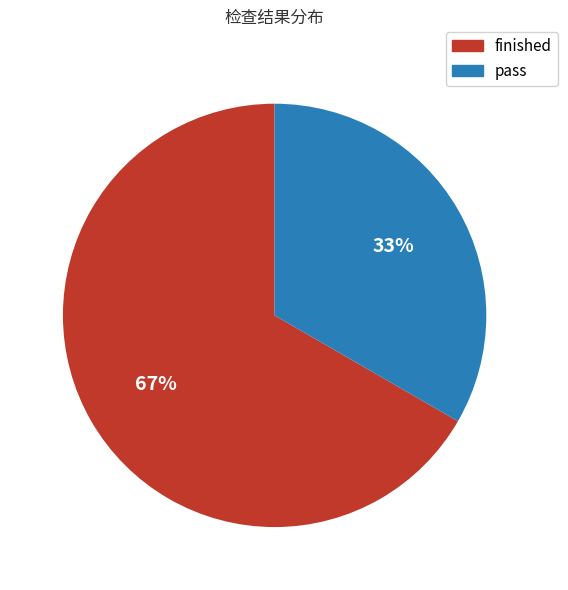

Rank the categories by value from highest to lowest.

finished, pass